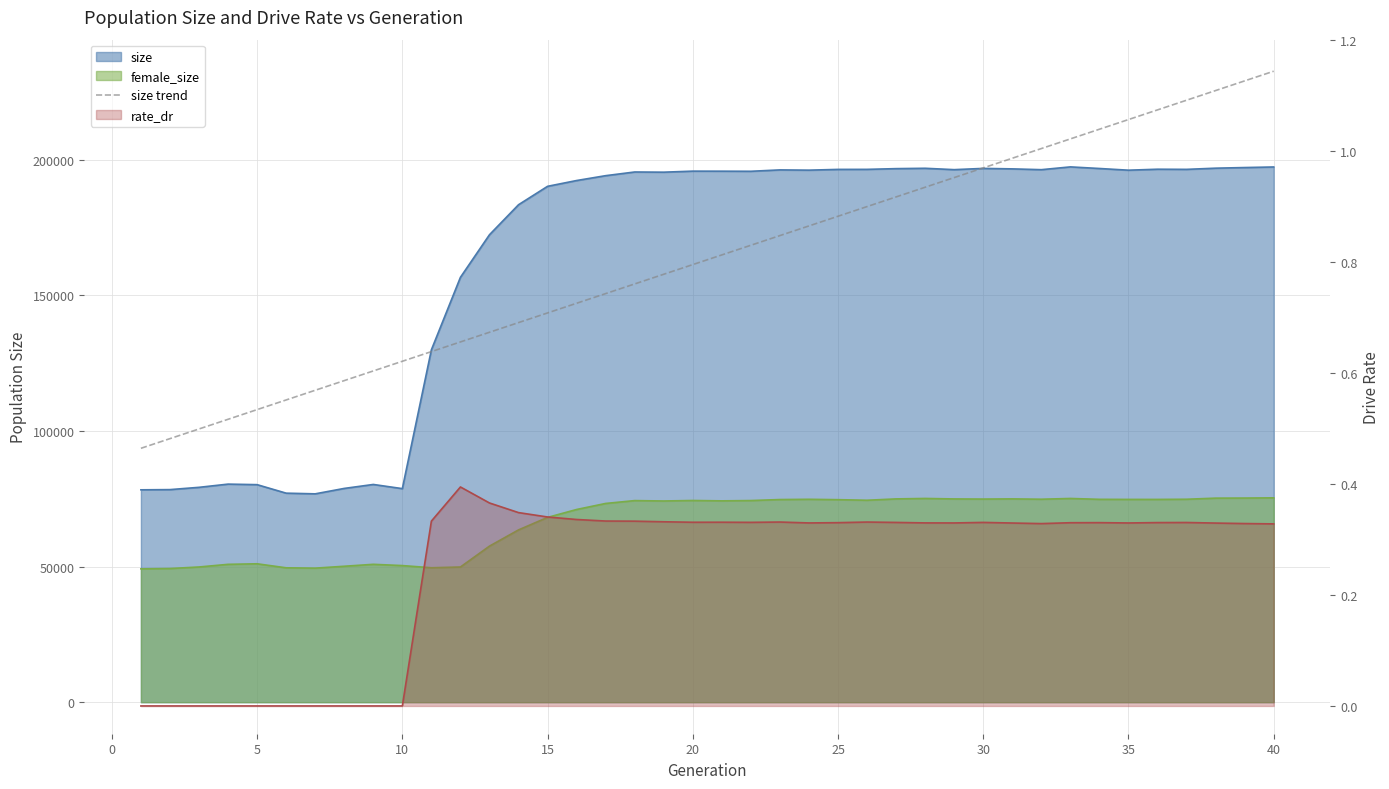

What is the value of the 34th point from the left?

211283.0